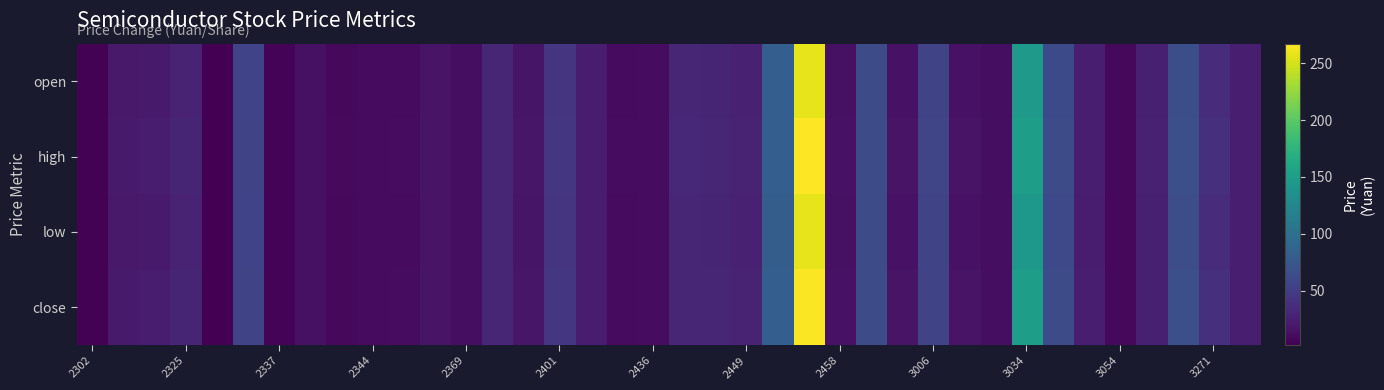

Reading left to right, extract all data points from this chart.

open: 4.5	21.2	22.1	29.4	2.8	56.1	4.8	14.1	8.6	10.2	10.8	16.4	12.3	30.6	18.0	42.1	23.7	10.8	11.3	31.2	30.3	26.5	81.9	257.0	15.1	63.0	15.4	57.4	16.0	12.5	145.0	62.0	24.5	8.1	26.1	66.1	36.2	24.9
high: 4.6	21.4	22.9	30.1	2.8	56.9	4.9	14.3	8.9	10.3	11.6	16.8	12.6	31.4	18.5	44.5	23.9	10.9	11.9	31.7	31.5	27.8	82.0	267.0	15.3	63.5	16.4	57.5	16.7	12.5	150.0	63.5	24.9	8.7	26.8	67.5	38.6	25.1
low: 4.5	21.1	22.0	29.2	2.7	56.1	4.8	14.1	8.6	10.2	10.8	16.2	12.2	30.6	17.9	42.1	23.5	10.7	11.2	31.2	29.9	26.5	80.6	257.0	15.0	63.0	15.4	56.5	15.9	12.4	144.0	61.5	24.2	8.1	26.1	65.4	36.1	24.8
close: 4.5	21.4	22.9	30.0	2.7	56.8	4.8	14.2	8.8	10.2	11.2	16.8	12.2	31.3	18.5	44.0	23.8	10.8	11.9	31.2	31.5	27.8	81.6	265.0	15.2	63.5	16.2	57.2	16.3	12.4	149.5	63.0	24.5	8.7	26.2	67.5	38.6	25.1